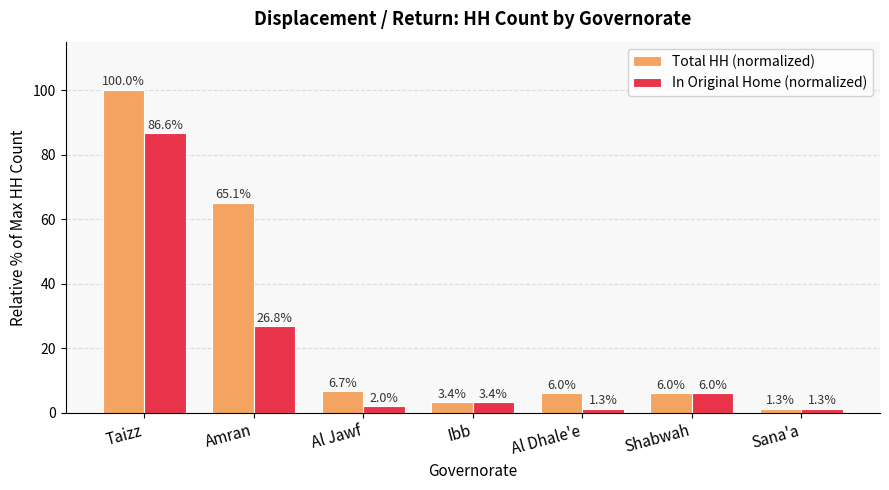

What position from the left is Ibb?

4